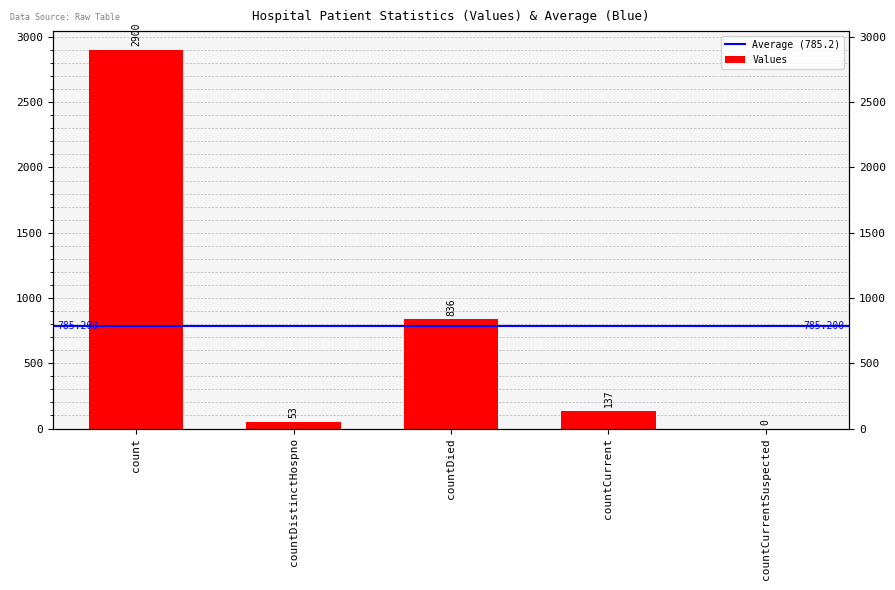

Does the chart contain any negative values?

No